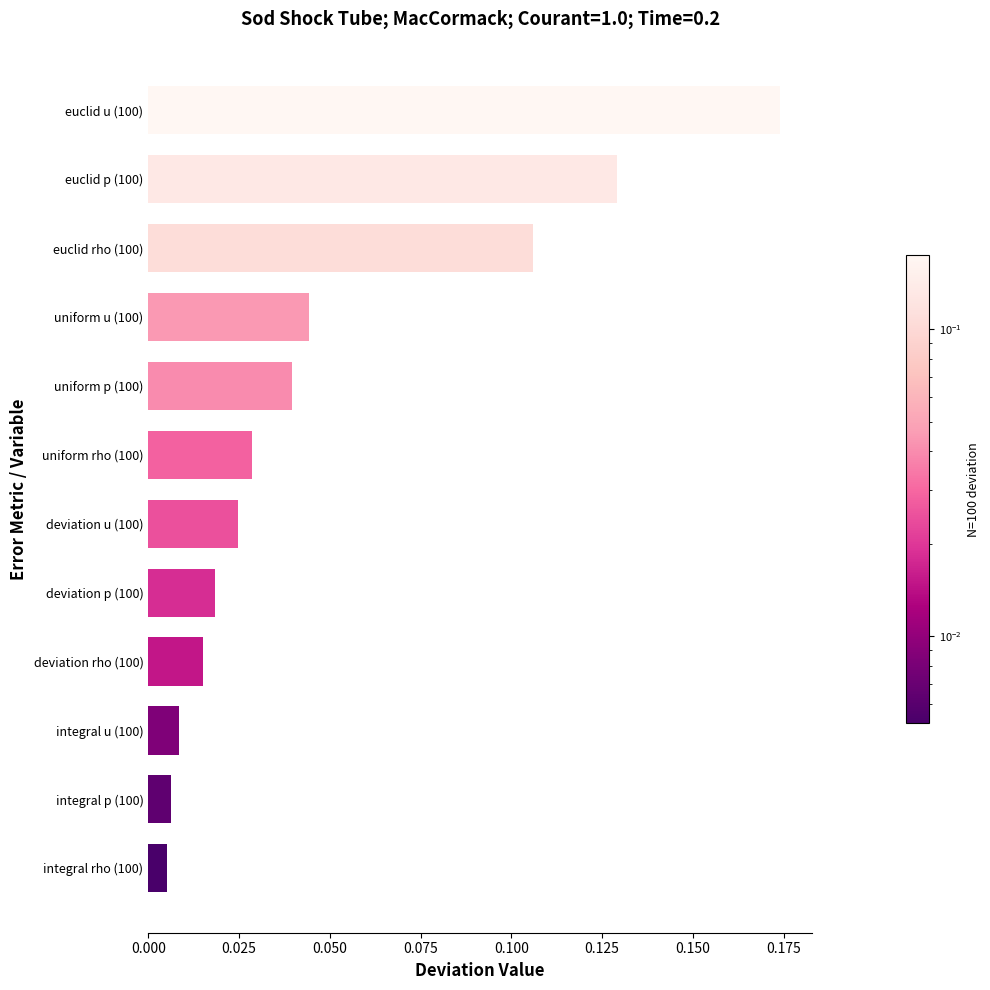

The value at uniform p (100) is 0.1. True or false?

False